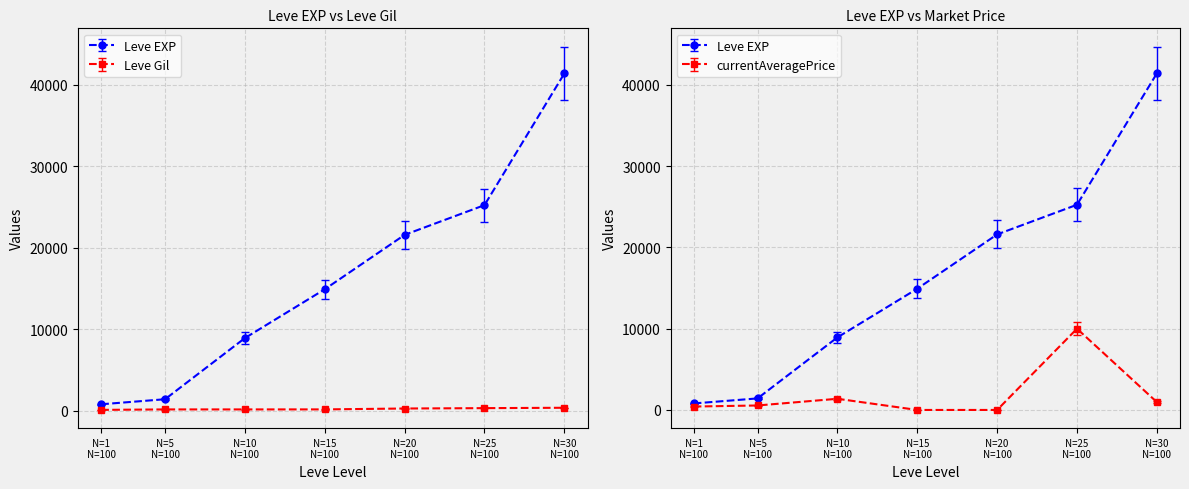

Is it true that Leve EXP equals 9795.7 at N=25 N=100?

False